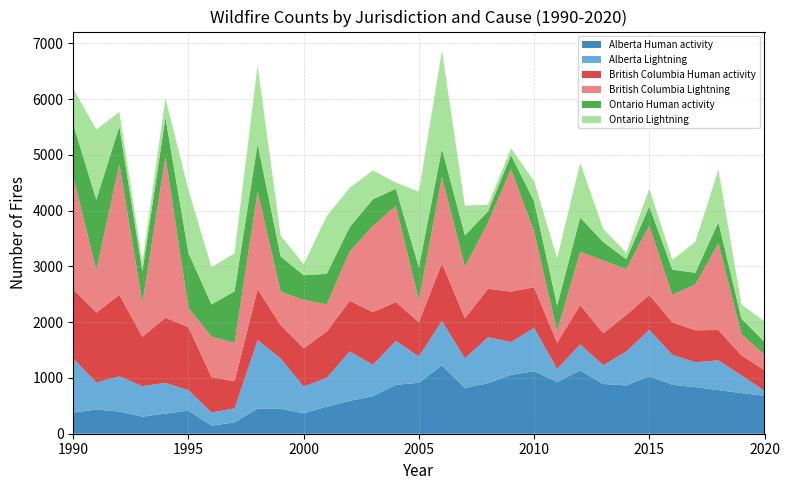

Reading left to right, what are all the values shown in this chart?

Alberta Human activity: 1990=379	1991=433	1992=398	1993=306	1994=361	1995=414	1996=143	1997=204	1998=449	1999=448	2000=366	2001=485	2002=589	2003=672	2004=877	2005=914	2006=1223	2007=821	2008=905	2009=1056	2010=1119	2011=928	2012=1133	2013=892	2014=865	2015=1033	2016=878	2017=834	2018=782	2019=728	2020=681
Alberta Lightning: 1990=971	1991=484	1992=631	1993=547	1994=551	1995=366	1996=239	1997=249	1998=1231	1999=901	2000=481	2001=516	2002=886	2003=563	2004=788	2005=471	2006=797	2007=530	2008=826	2009=588	2010=778	2011=232	2012=470	2013=337	2014=609	2015=829	2016=537	2017=448	2018=535	2019=318	2020=89
British Columbia Human activity: 1990=1240	1991=1253	1992=1461	1993=886	1994=1169	1995=1130	1996=633	1997=489	1998=911	1999=597	2000=687	2001=831	2002=909	2003=945	2004=696	2005=616	2006=1037	2007=718	2008=869	2009=904	2010=729	2011=470	2012=705	2013=572	2014=655	2015=625	2016=584	2017=574	2018=542	2019=360	2020=369
British Columbia Lightning: 1990=2015	1991=761	1992=2344	1993=611	1994=2888	1995=344	1996=727	1997=687	1998=1752	1999=601	2000=864	2001=489	2002=884	2003=1545	2004=1721	2005=390	2006=1550	2007=922	2008=1185	2009=2196	2010=1000	2011=210	2012=954	2013=1306	2014=820	2015=1245	2016=489	2017=821	2018=1557	2019=380	2020=277
Ontario Human activity: 1990=940	1991=1265	1992=675	1993=562	1994=698	1995=985	1996=576	1997=925	1998=854	1999=633	2000=443	2001=545	2002=439	2003=477	2004=309	2005=593	2006=500	2007=565	2008=204	2009=251	2010=541	2011=458	2012=614	2013=330	2014=180	2015=345	2016=454	2017=209	2018=378	2019=278	2020=231
Ontario Lightning: 1990=645	1991=1259	1992=262	1993=163	1994=351	1995=1133	1996=669	1997=681	1998=1412	1999=376	2000=199	2001=1037	2002=703	2003=519	2004=113	2005=1358	2006=1761	2007=533	2008=118	2009=121	2010=363	2011=847	2012=985	2013=239	2014=117	2015=319	2016=174	2017=556	2018=943	2019=255	2020=368